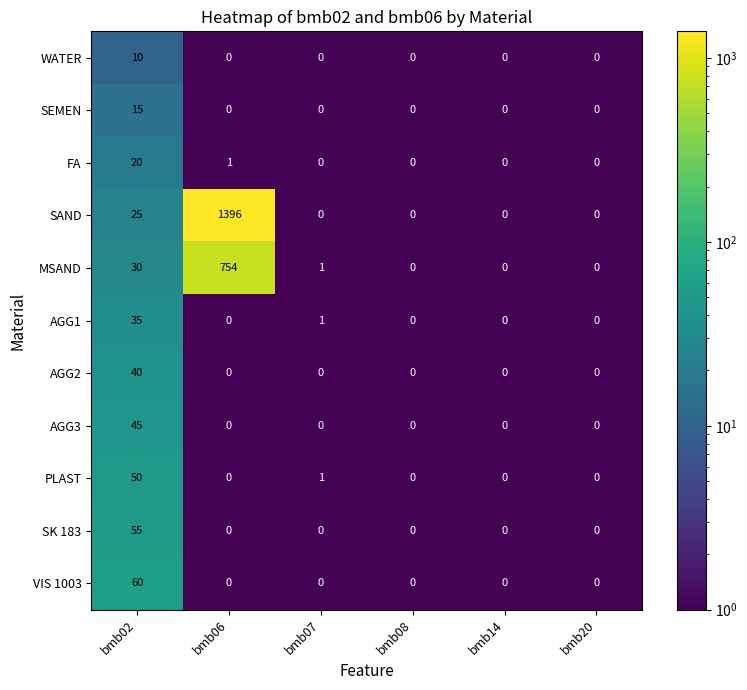

At which label does AGG2 reach its peak?

bmb02